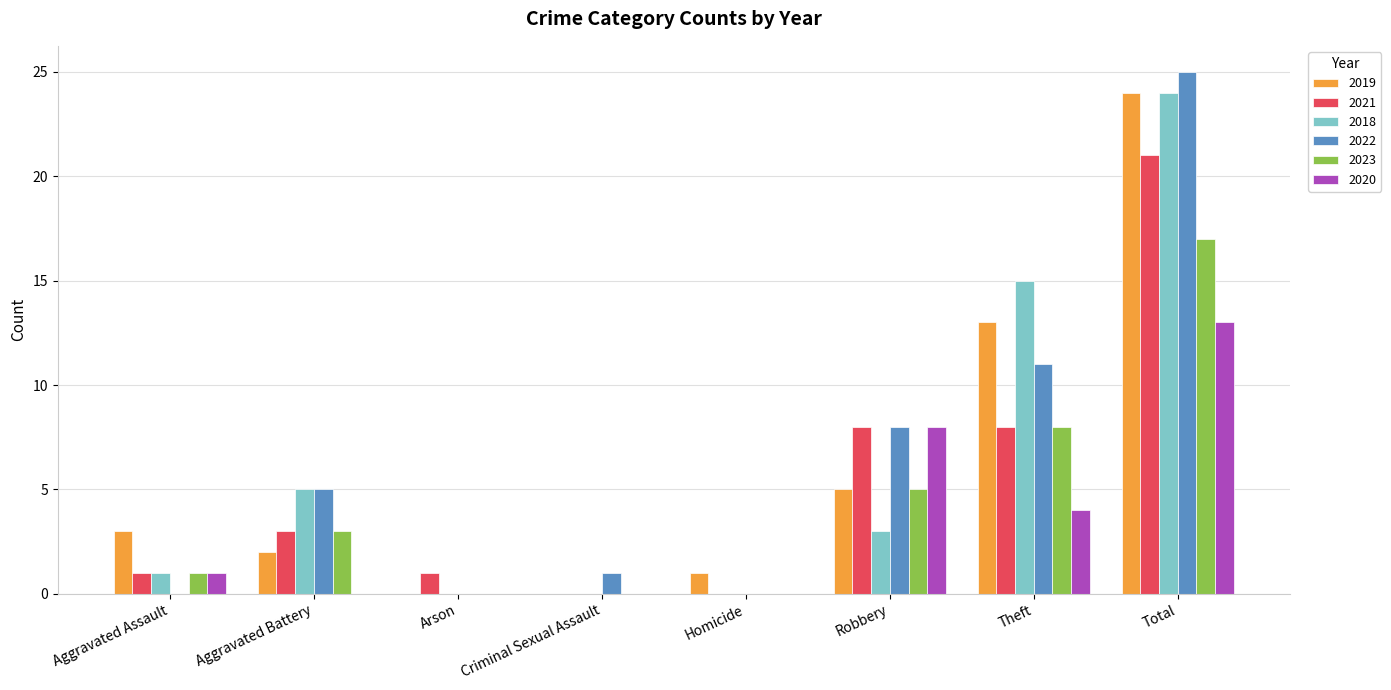

Is the value of 2021 at Homicide greater than the value of 2020 at Theft?

No